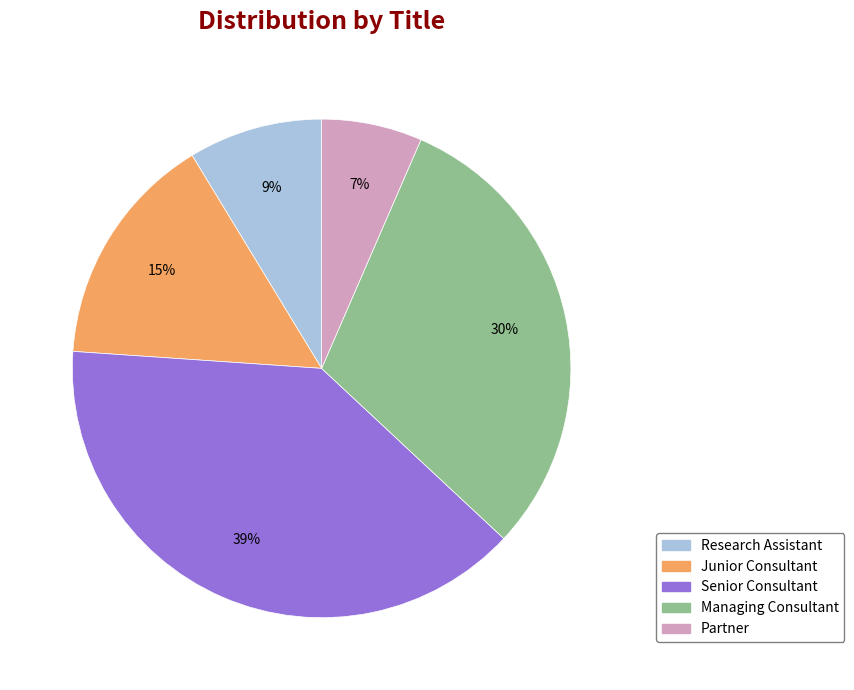

To the nearest percent, what percentage of the pie is Senior Consultant?

39%